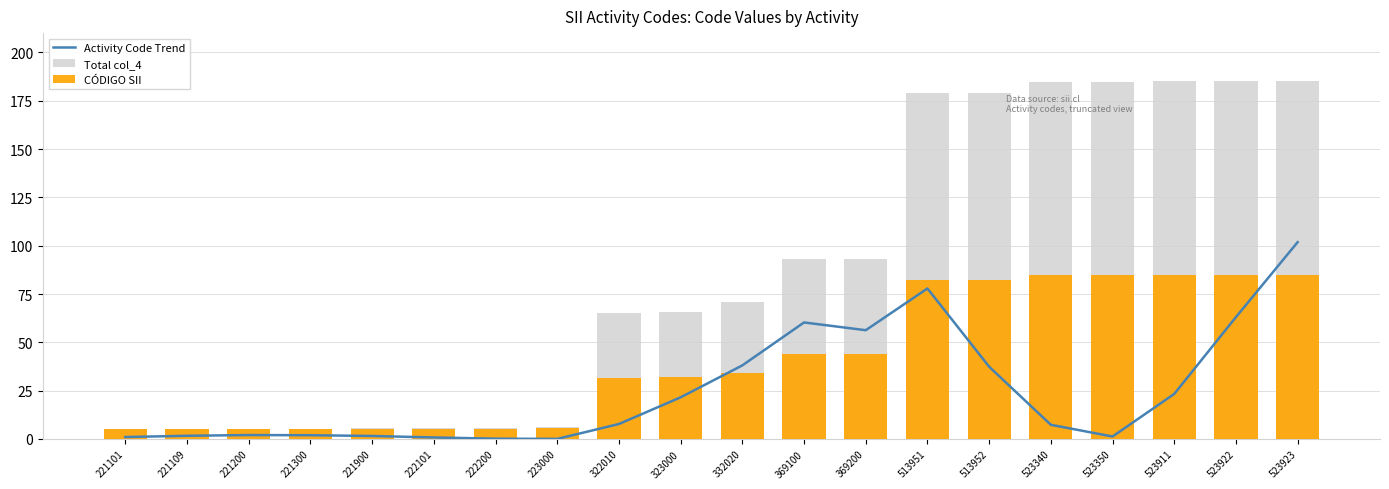

Reading left to right, what are all the values shown in this chart?

Activity Code Trend: 221101=1.0	221109=1.6	221200=2.0	221300=1.9	221900=1.5	222101=0.8	222200=0.2	223000=0.0	322010=7.7	323000=21.5	332020=38.1	369100=60.3	369200=56.3	513951=77.9	513952=37.4	523340=7.3	523350=1.3	523911=23.3	523922=63.1	523923=101.8
Total col_4: 221101=5.0	221109=5.0	221200=5.1	221300=5.1	221900=5.5	222101=5.6	222200=5.7	223000=6.1	322010=65.0	323000=65.6	332020=70.9	369100=93.0	369200=93.0	513951=179.1	513952=179.1	523340=184.7	523350=184.7	523911=185.0	523922=185.0	523923=185.0
CÓDIGO SII: 221101=5.0	221109=5.0	221200=5.0	221300=5.1	221900=5.2	222101=5.3	222200=5.3	223000=5.5	322010=31.7	323000=31.9	332020=34.3	369100=44.1	369200=44.1	513951=82.4	513952=82.4	523340=84.8	523350=84.8	523911=85.0	523922=85.0	523923=85.0